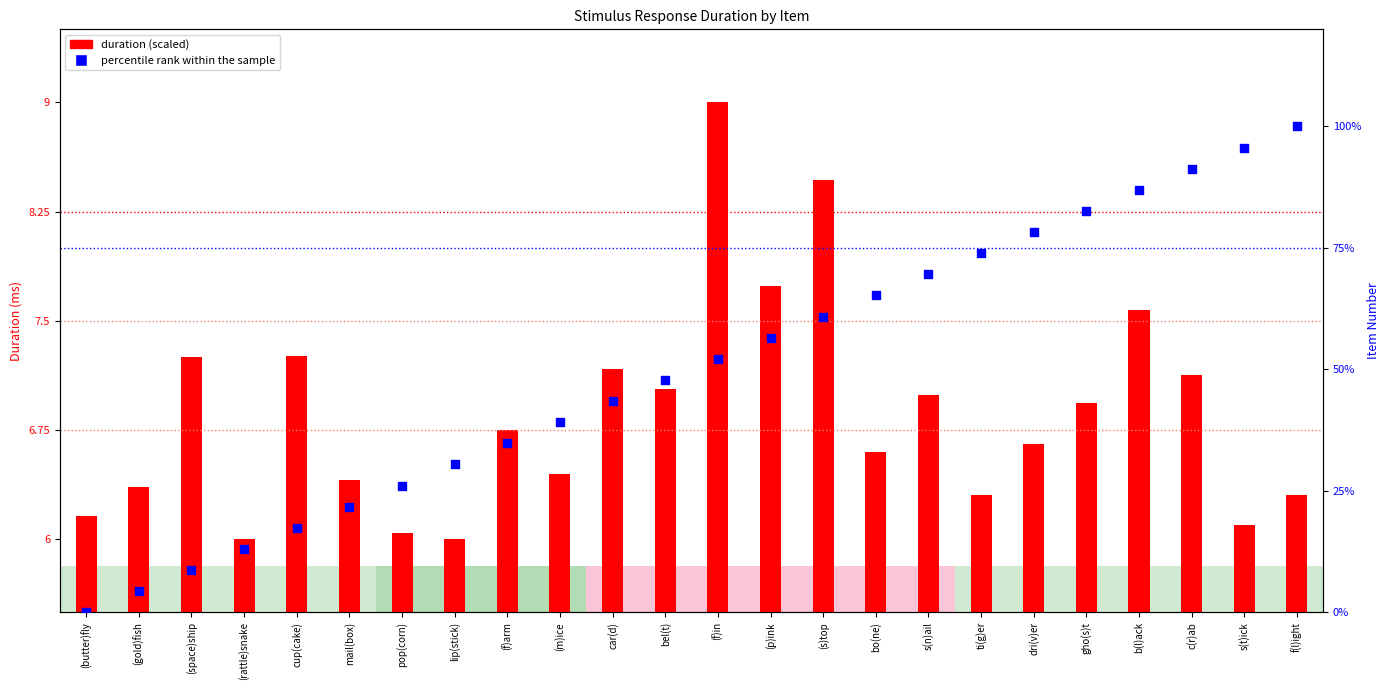

Which series reaches the maximum Y coordinate?

percentile rank within the sample